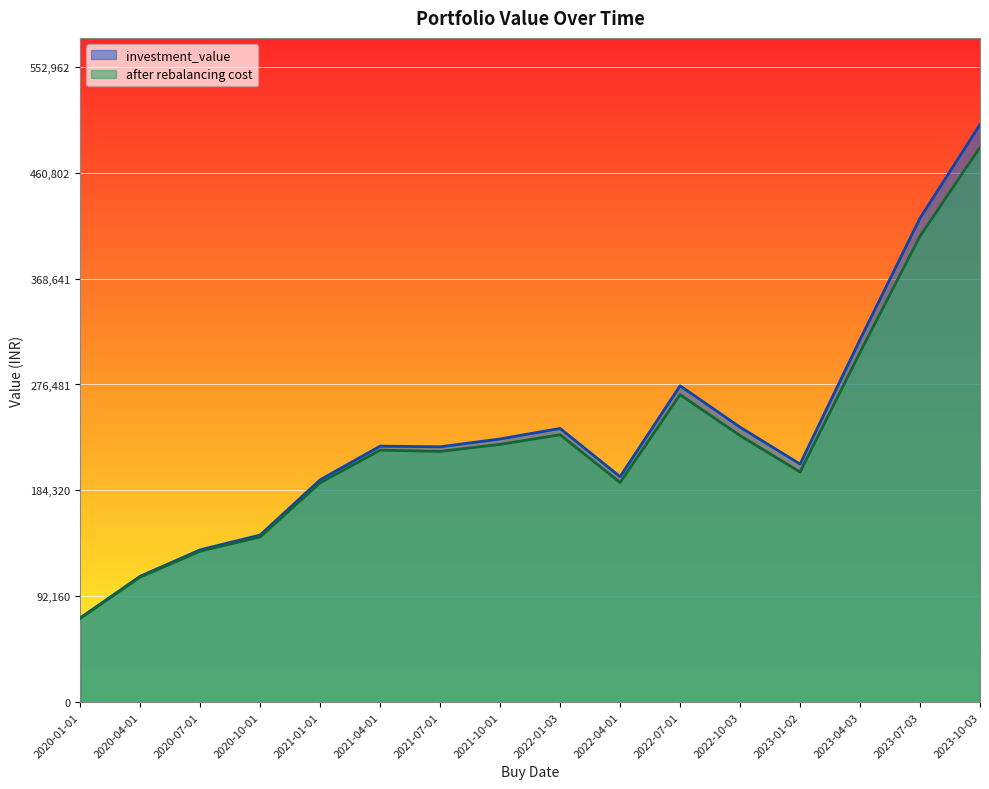

What is the average value of the investment_value series?

232776.8